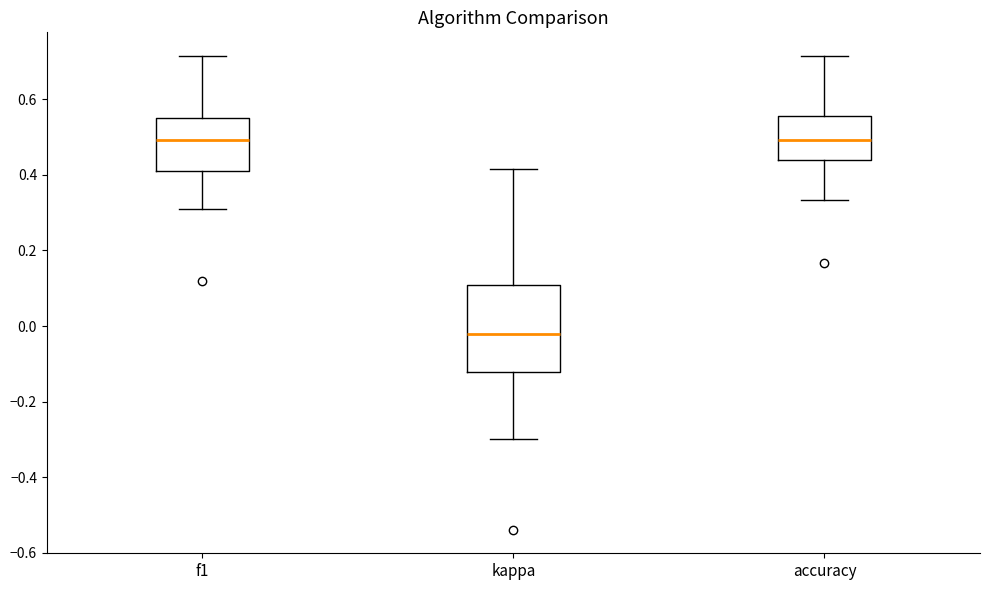

Which box has the lowest median line?

kappa